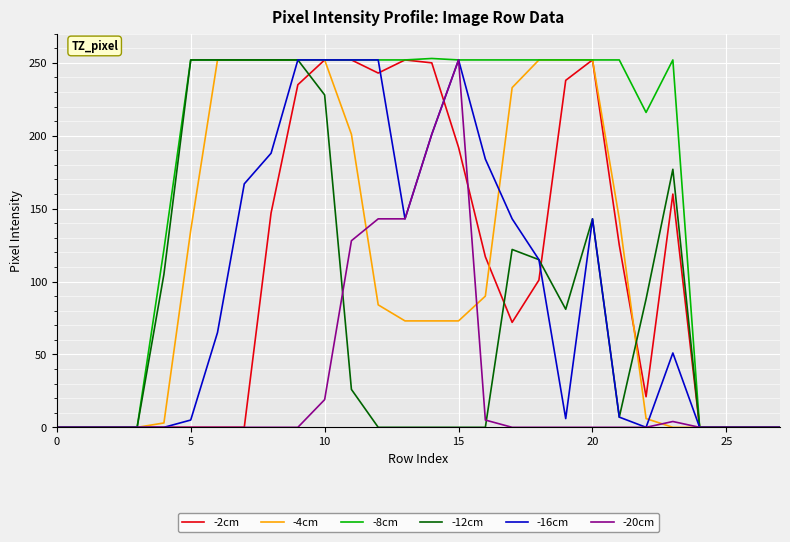

What is the greatest value displayed?

253